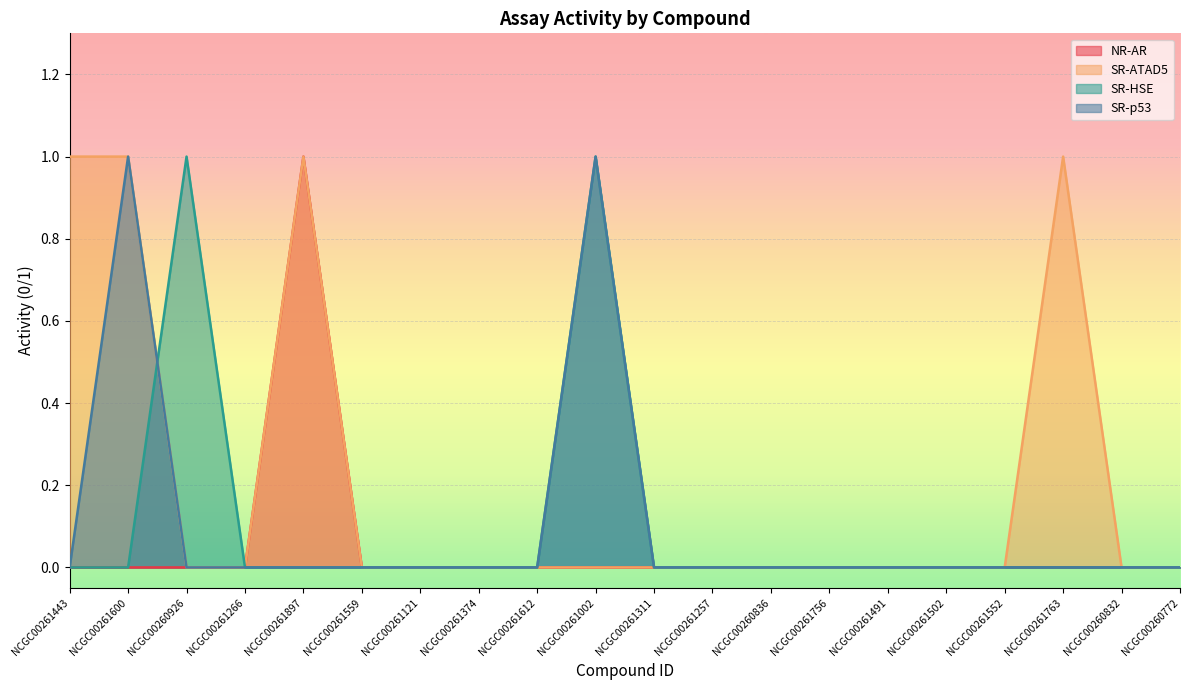

Is it true that NR-AR equals 0 at NCGC00261121?

True